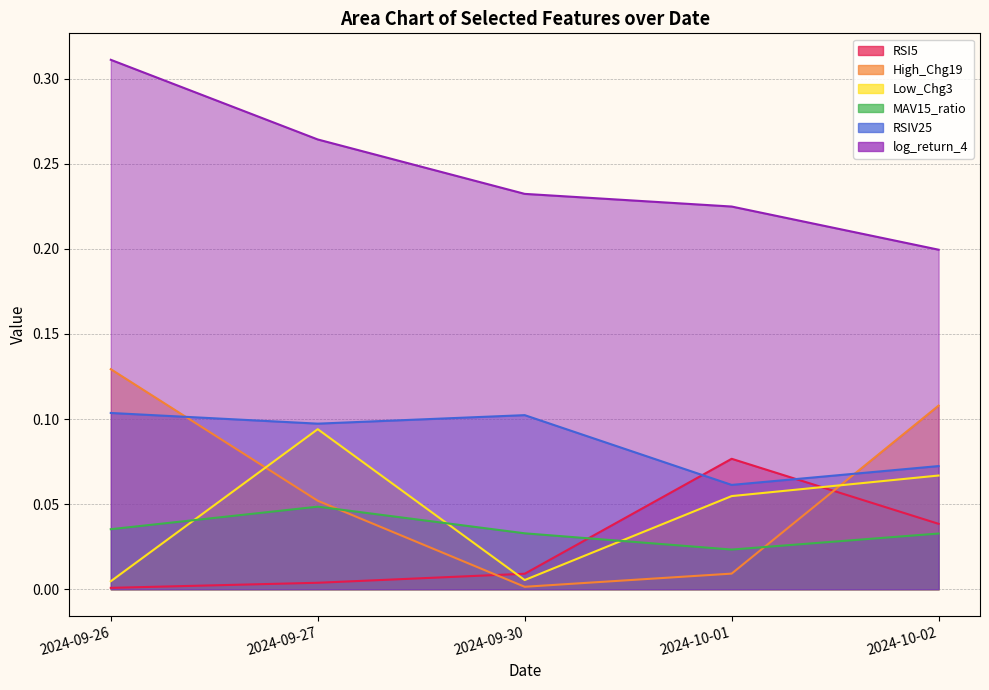

Reading right to left, list all the values displayed in this chart.

RSI5: 0.0	0.1	0.0	0.0	0.0
High_Chg19: 0.1	0.0	0.0	0.1	0.1
Low_Chg3: 0.1	0.1	0.0	0.1	0.0
MAV15_ratio: 0.0	0.0	0.0	0.0	0.0
RSIV25: 0.1	0.1	0.1	0.1	0.1
log_return_4: 0.2	0.2	0.2	0.3	0.3